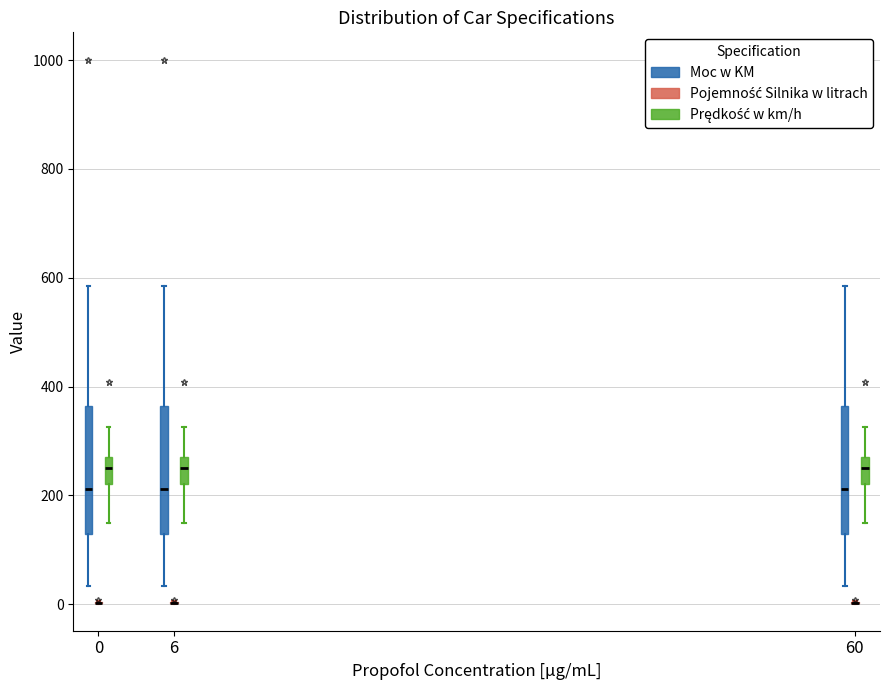

Reading left to right, read every box against the y-axis: the position of its median line, the range the box covers, and the ends of its whiskers. The values are not printed on the chart, so give them approximately, as read against the axis.

0 (Moc w KM): median 220, box 120 to 360, whiskers 40 to 580
0 (Pojemność Silnika w litrach): box collapsed to a line at 0, whiskers 0 to 0
0 (Prędkość w km/h): median 260, box 220 to 280, whiskers 160 to 320
6 (Moc w KM): median 220, box 120 to 360, whiskers 40 to 580
6 (Pojemność Silnika w litrach): box collapsed to a line at 0, whiskers 0 to 0
6 (Prędkość w km/h): median 260, box 220 to 280, whiskers 160 to 320
60 (Moc w KM): median 220, box 120 to 360, whiskers 40 to 580
60 (Pojemność Silnika w litrach): box collapsed to a line at 0, whiskers 0 to 0
60 (Prędkość w km/h): median 260, box 220 to 280, whiskers 160 to 320